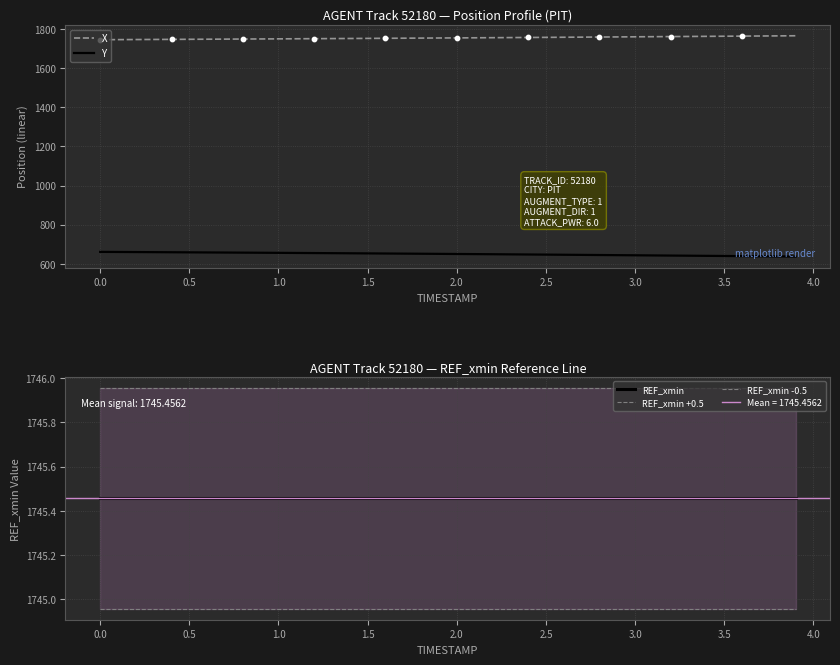

At how many categories does at least one series exceed 653?

40